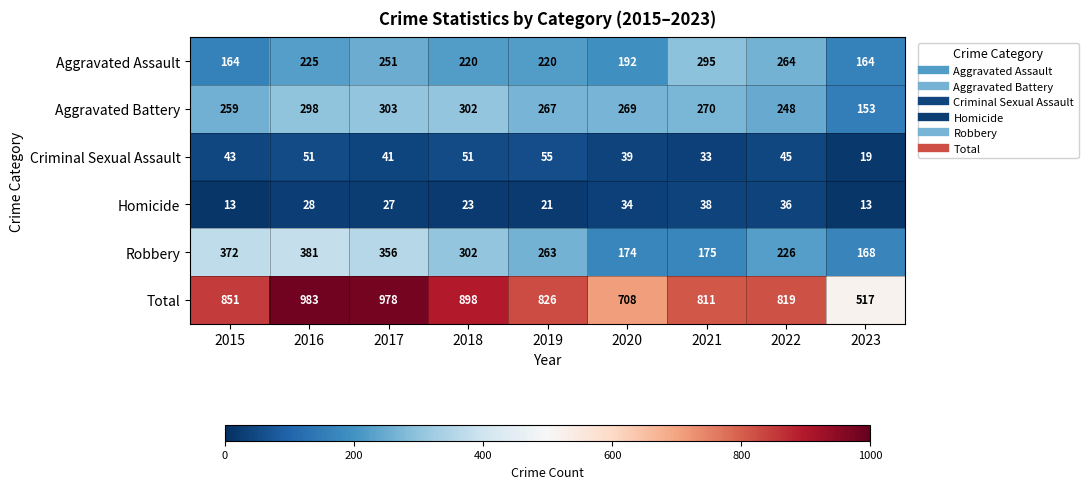

Which series has the largest total across all categories?

Total